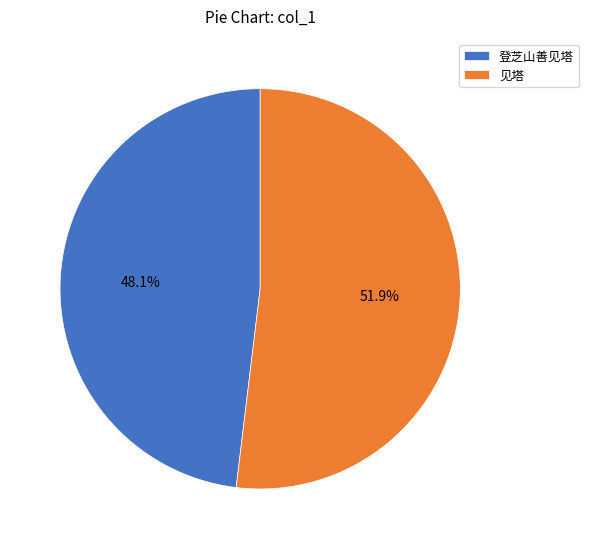

How many segments does this pie chart have?

2